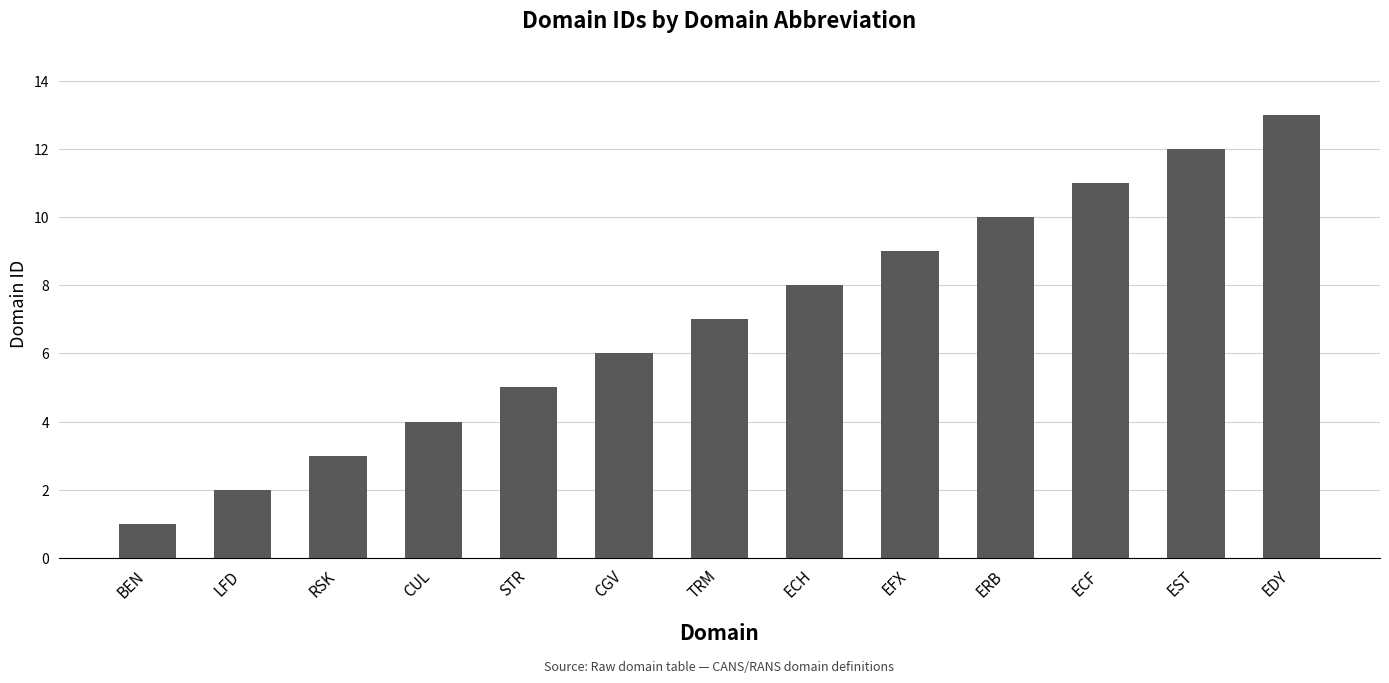

What is the label of the 7th bar from the right?

TRM